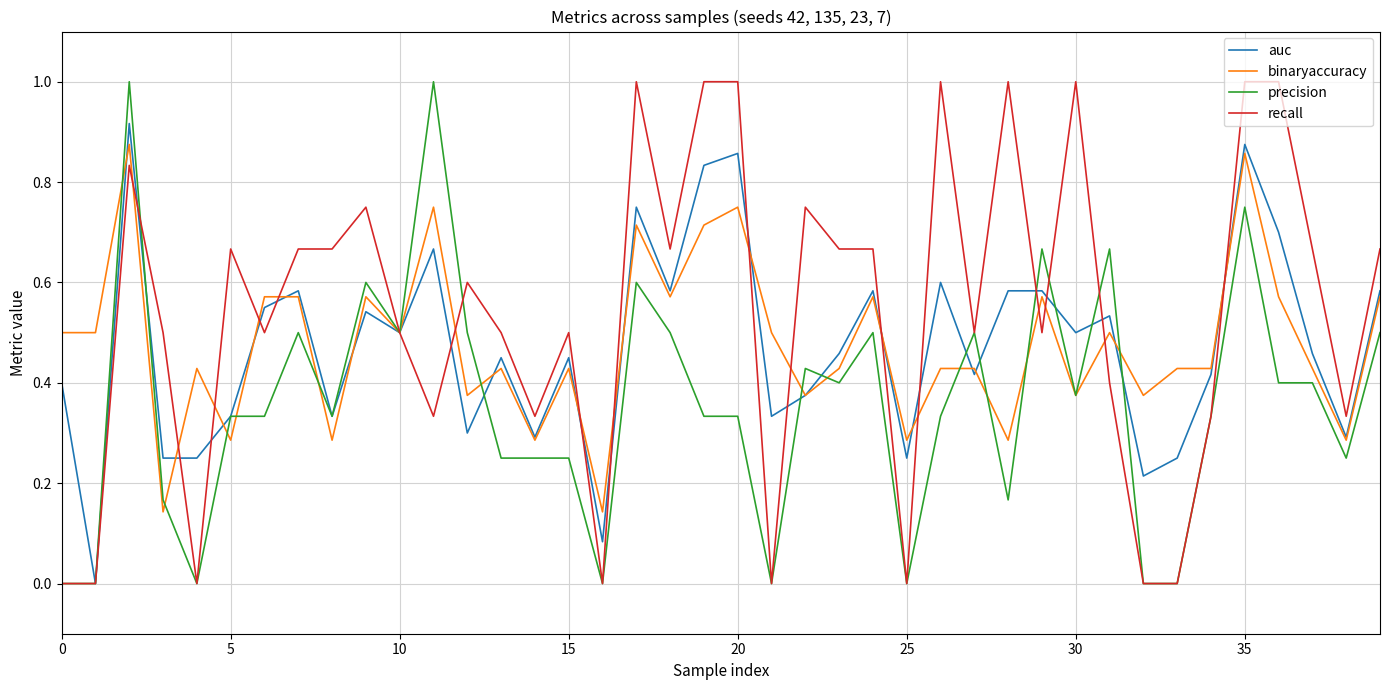

Which series has the largest total across all categories?

recall